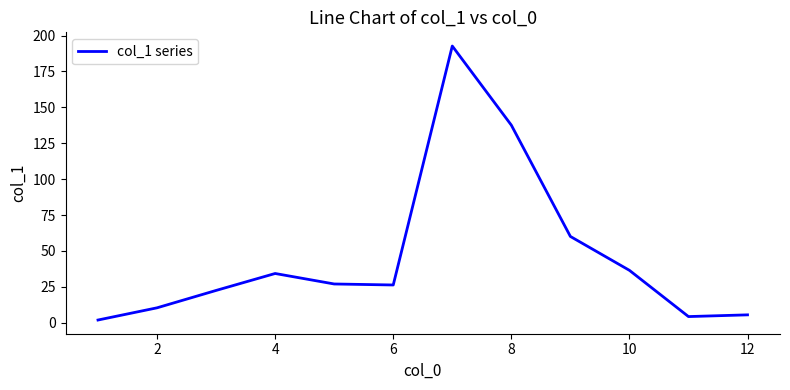

What is the maximum value shown in the chart?

192.7